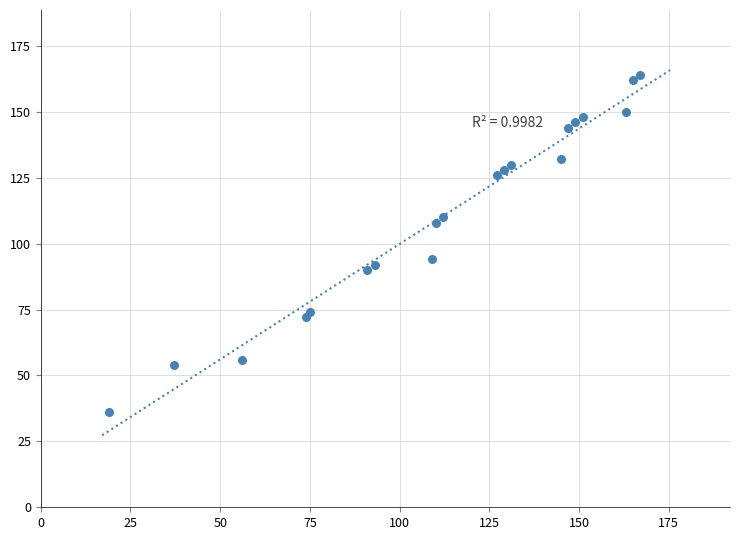

What is the range of X values (max minus min)?

148